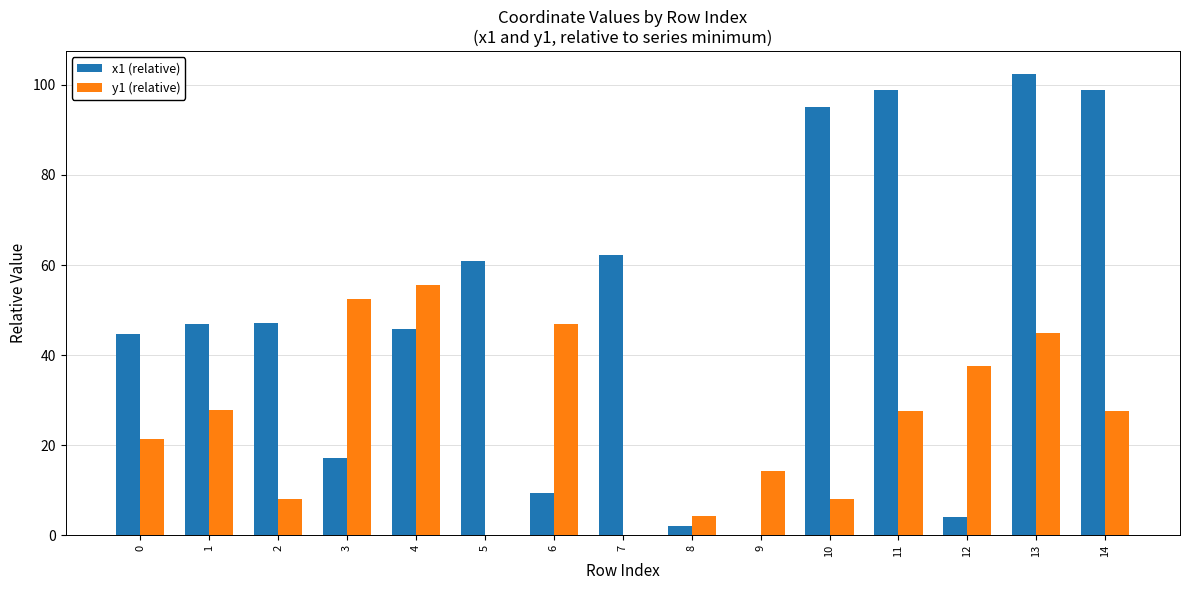

How many positive values does the x1 (relative) series have?

14